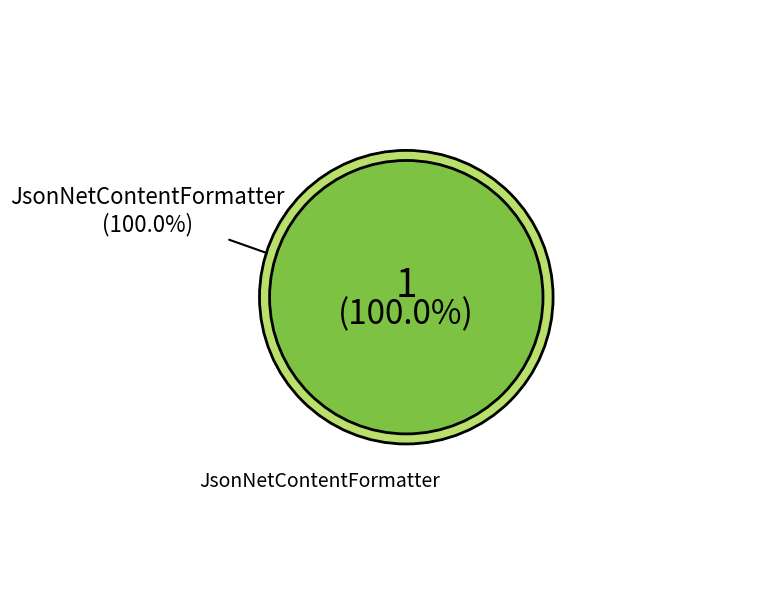

Which has a higher value, JsonNetContentFormatter or JsonNetContentFormatterFactory?

JsonNetContentFormatter